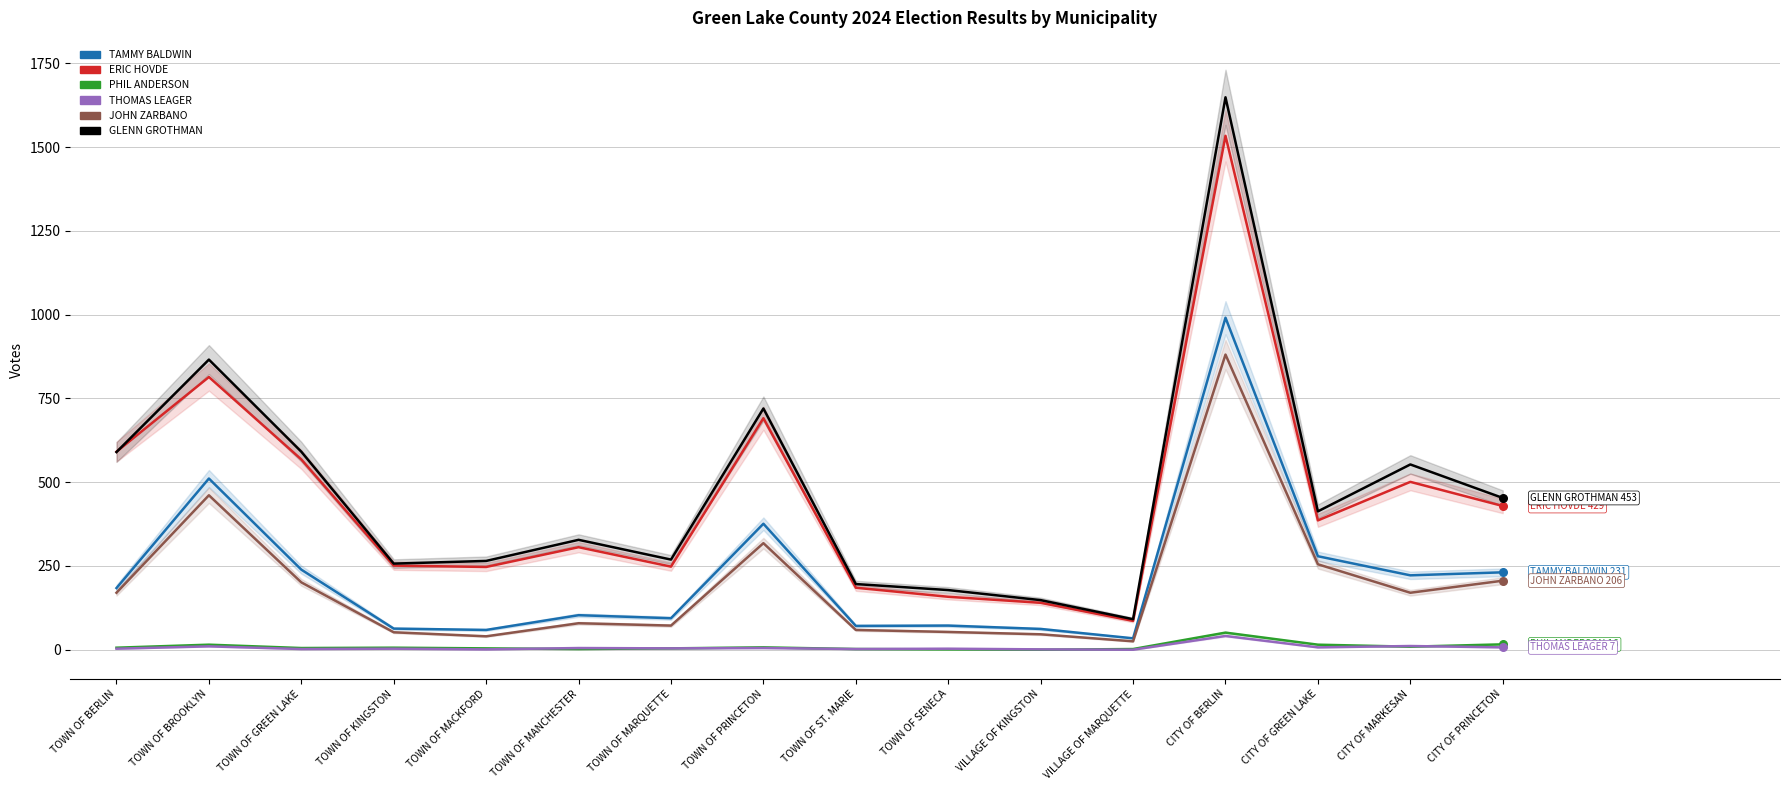

At how many categories does at least one series exceed 69?

16